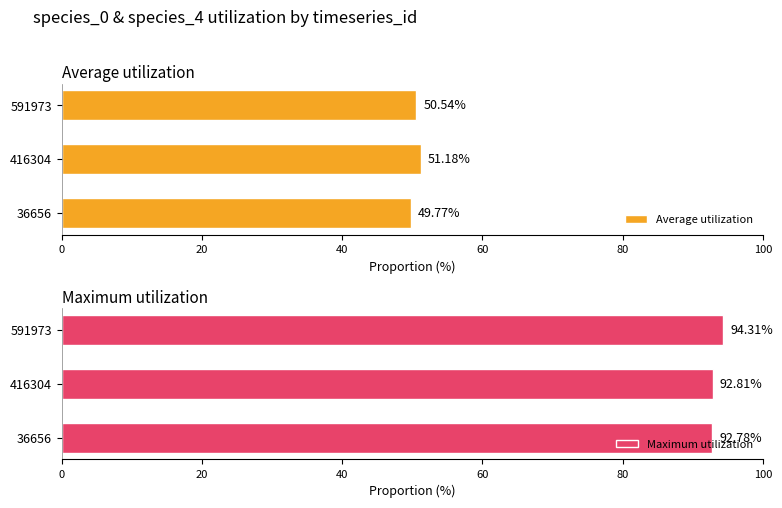

List the series in order of their overall mean, lowest first.

Average utilization, Maximum utilization